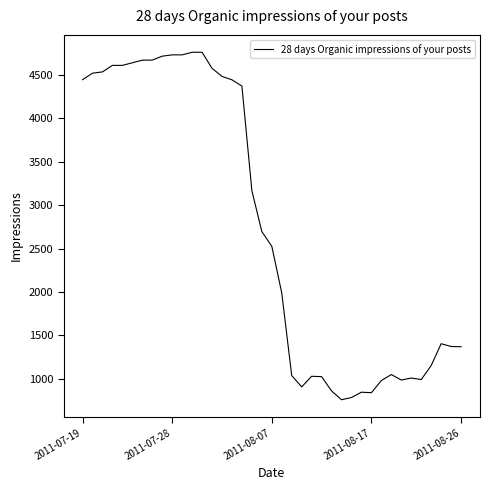

What is the smallest value displayed?

759